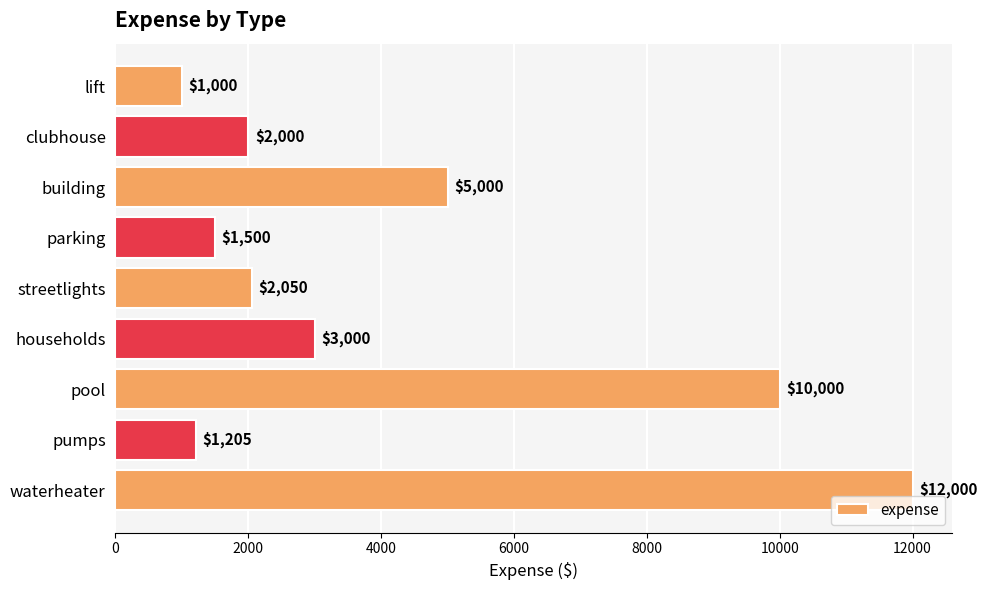

How many values are below 2050?

4